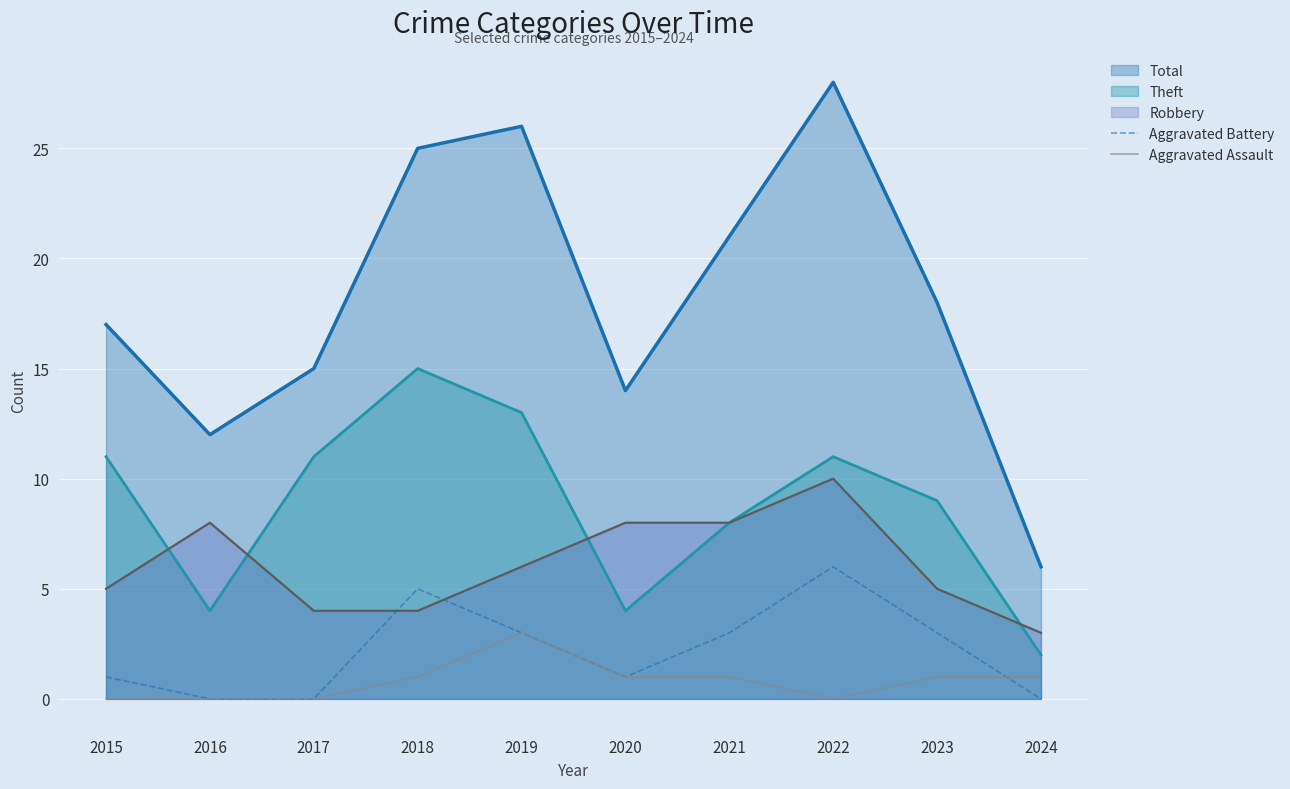

Between 2019 and 2015, which is larger?

2019